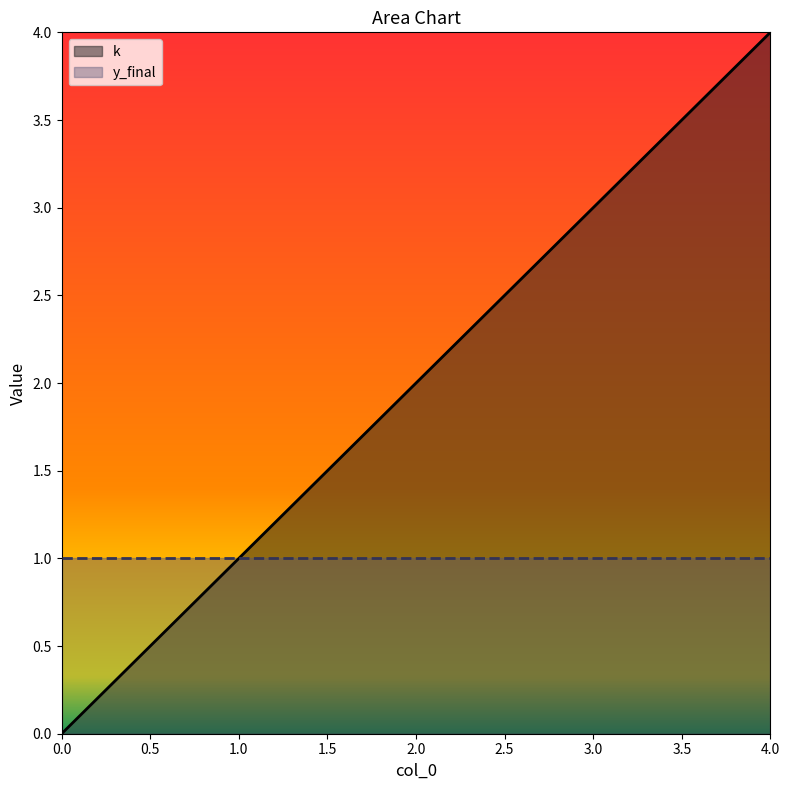

What is the sum of the values at 1 and 4?

5